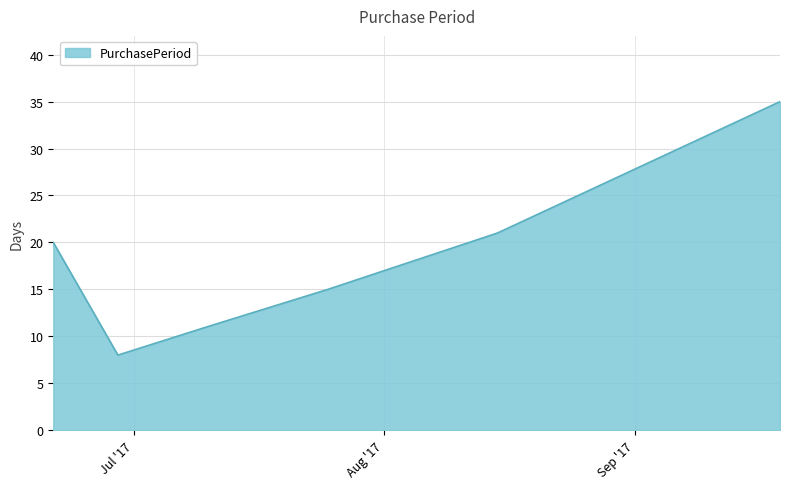

What is the sum of all values?

110